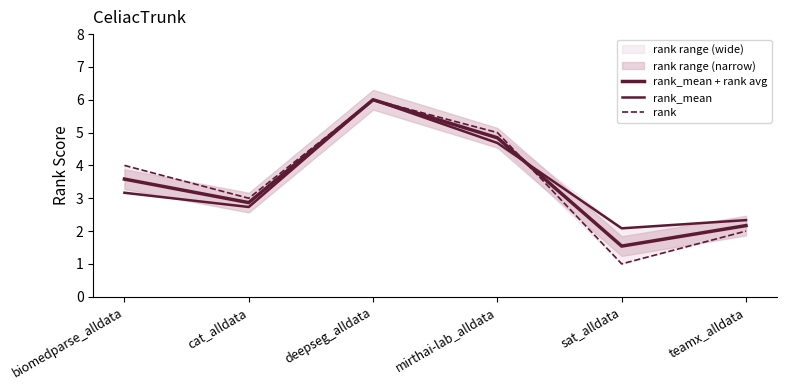

Rank the series by their maximum value, from highest to lowest.

rank_mean + rank avg, rank_mean, rank